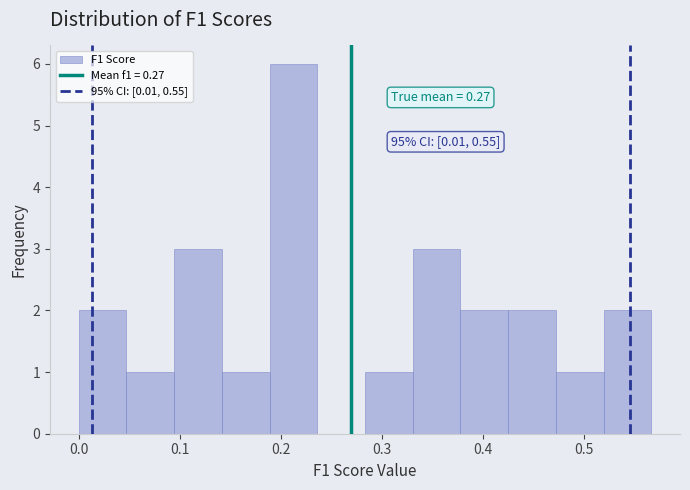

Which range on the x-axis has the tallest bar?

0.19 to 0.24